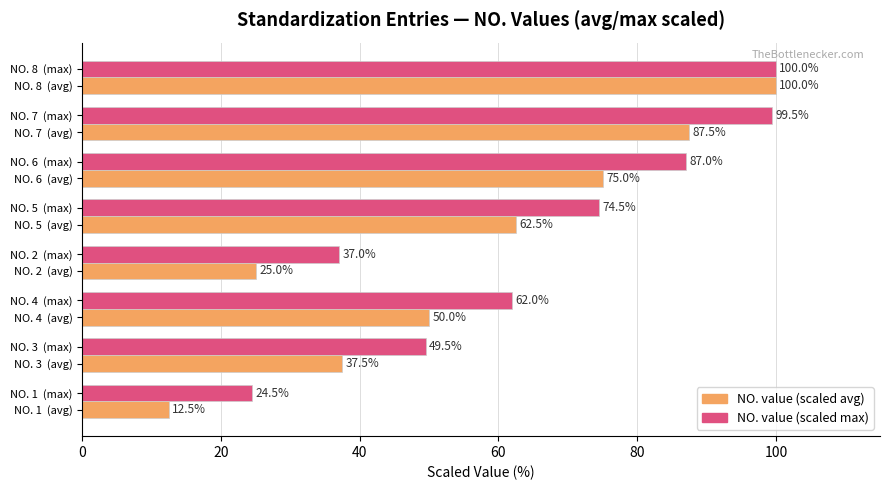

What is the difference between the highest and lowest values at NO. 4  (avg)?

12.0